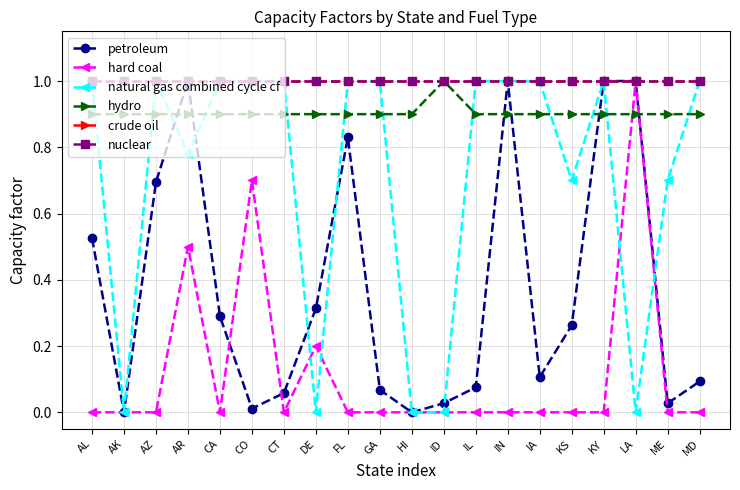

How many lines are shown in the chart?

6